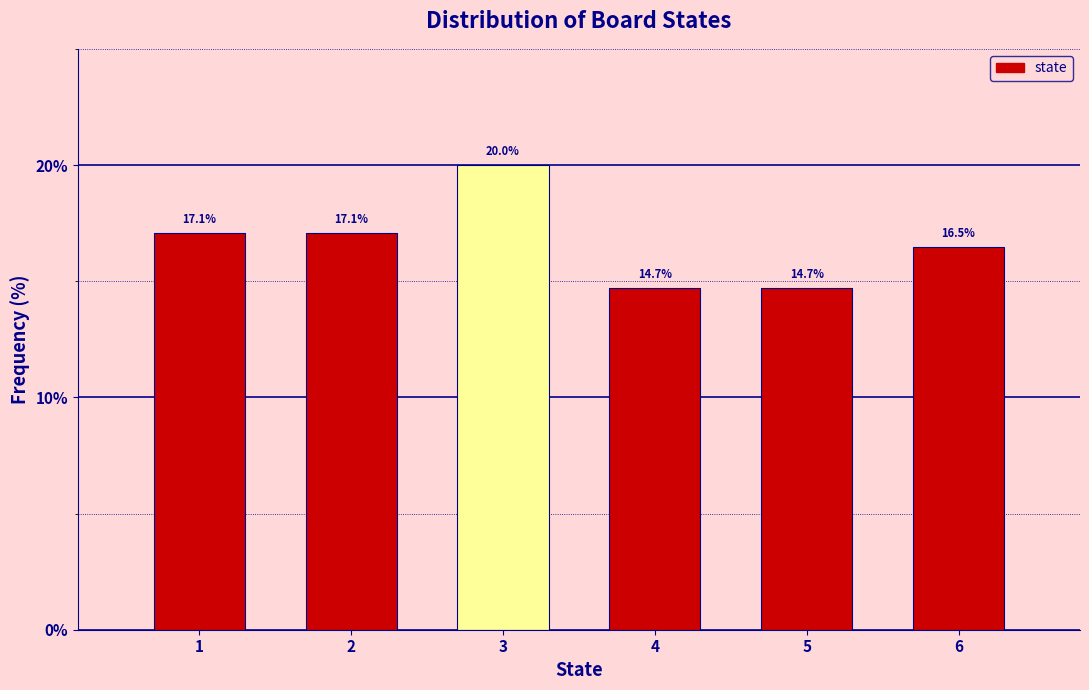

Reading left to right, what are all the values shown in this chart?

17.1	17.1	20.0	14.7	14.7	16.5